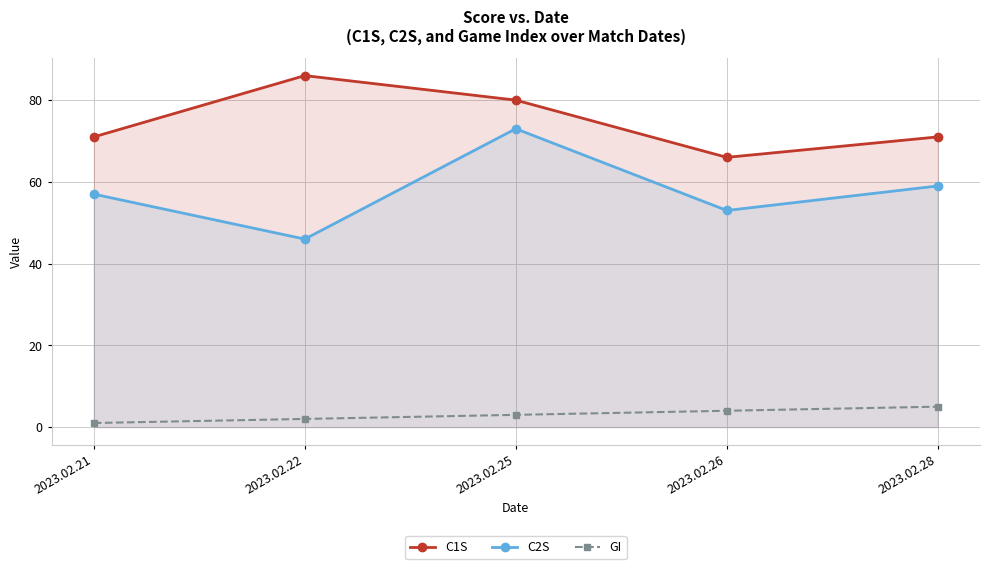

At 2023.02.25, list the series in order from largest to smallest.

C1S, C2S, GI